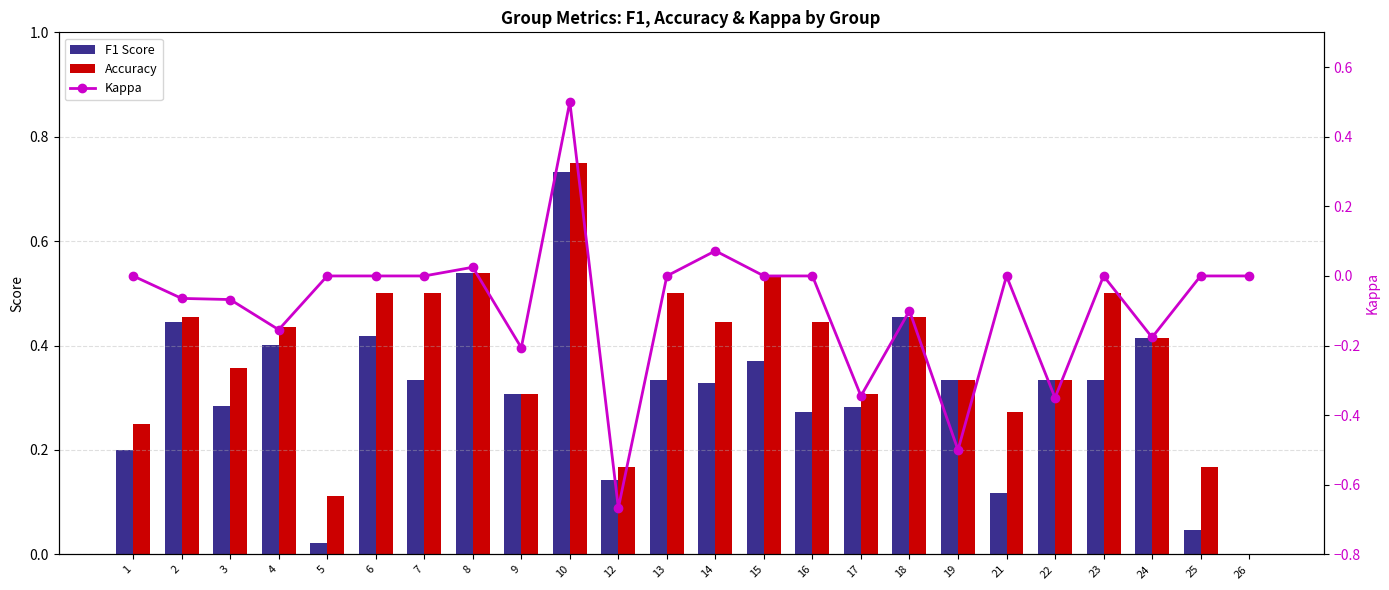

What are all the series names shown in the legend?

F1 Score, Accuracy, Kappa